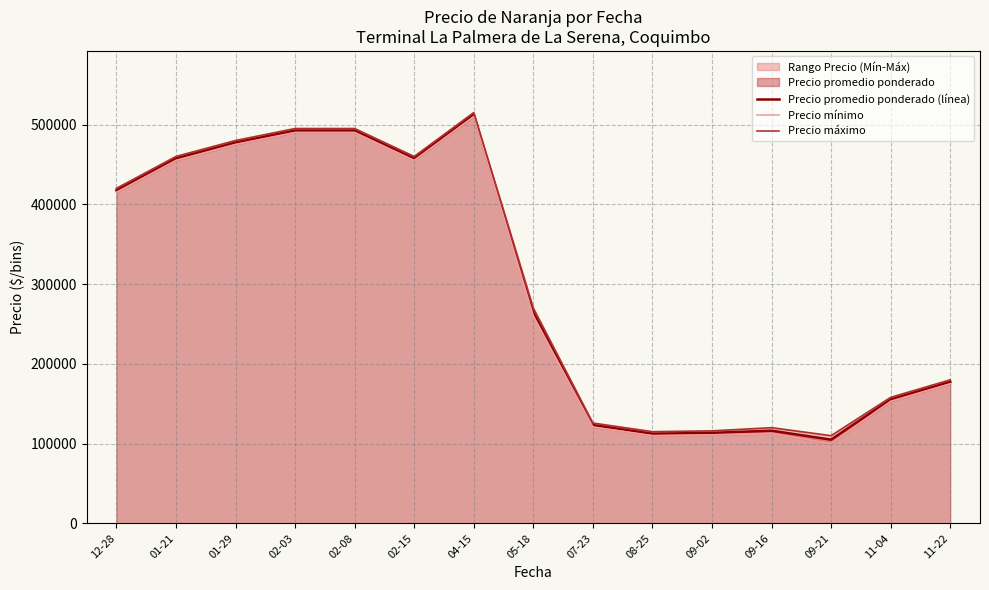

Which series has the widest spread of values?

Precio mínimo